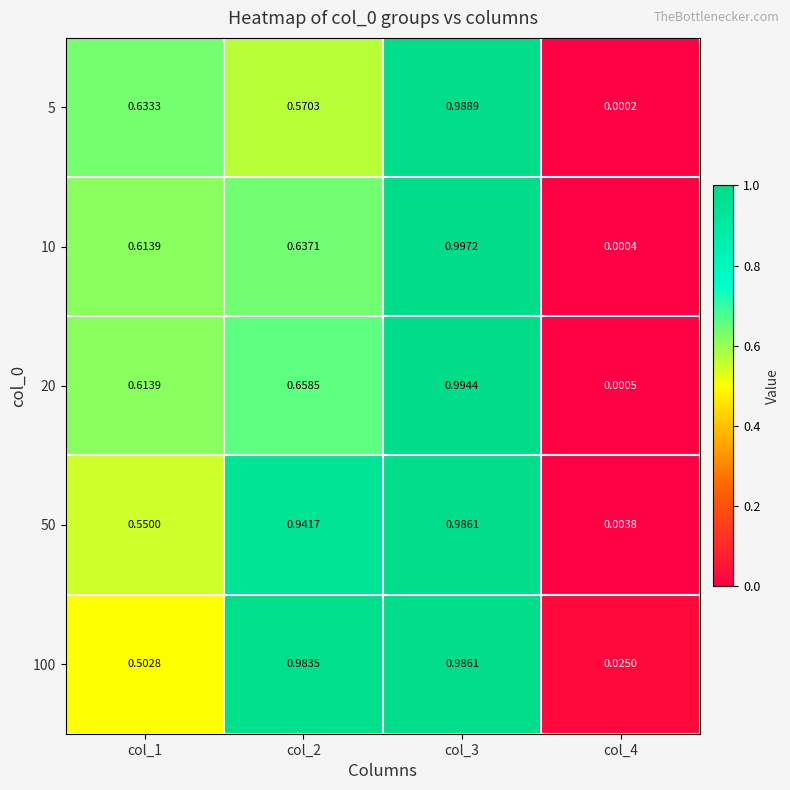

What is the total value across all series at col_3?

5.0